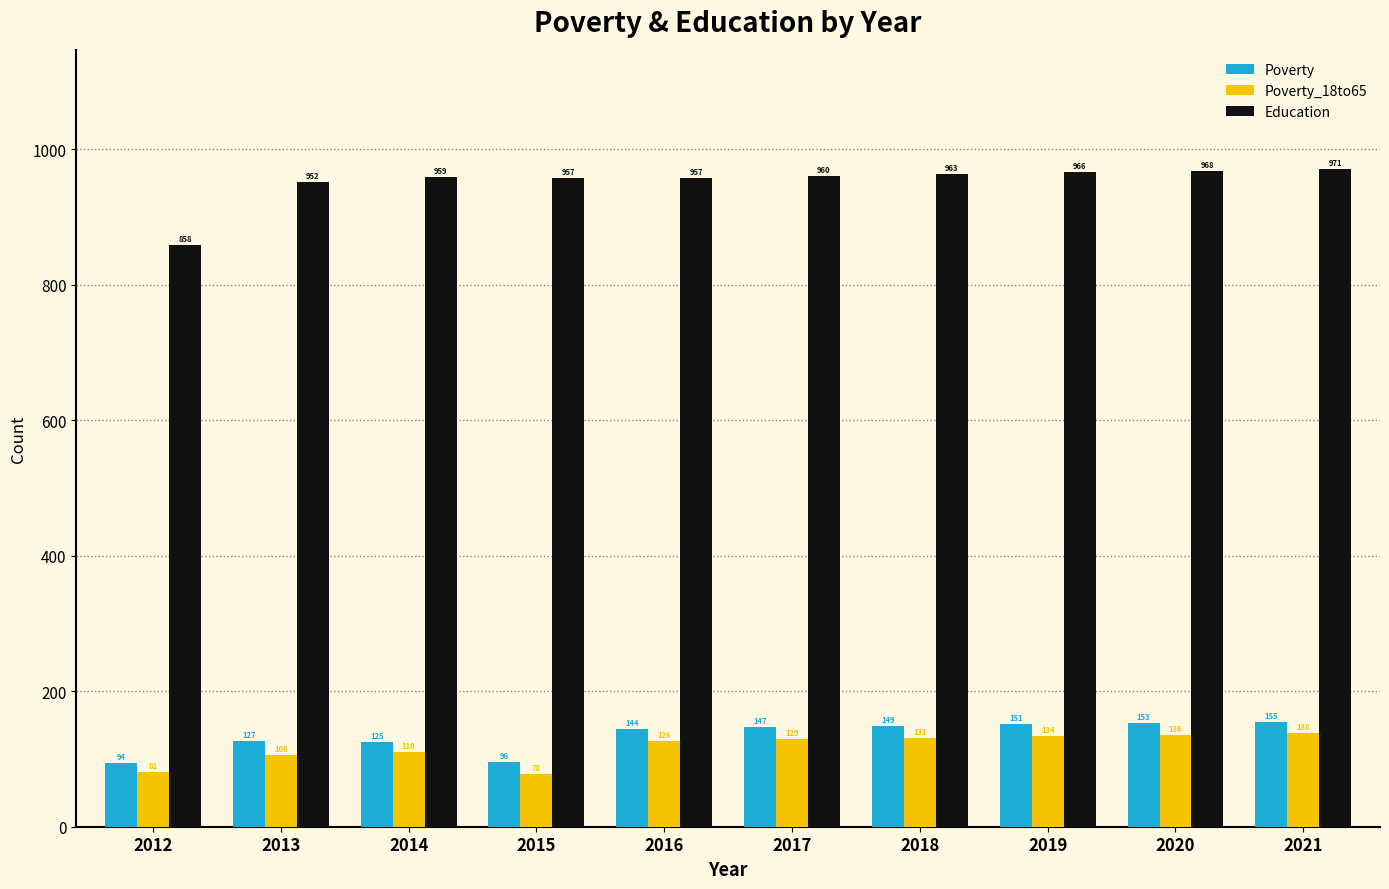

At which category is the sum across all series the highest?

2021